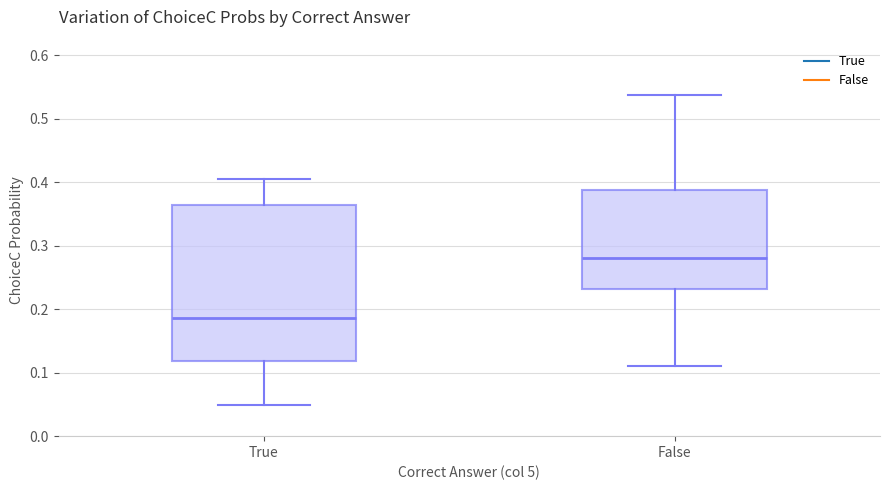

Which box's median line is the highest?

False